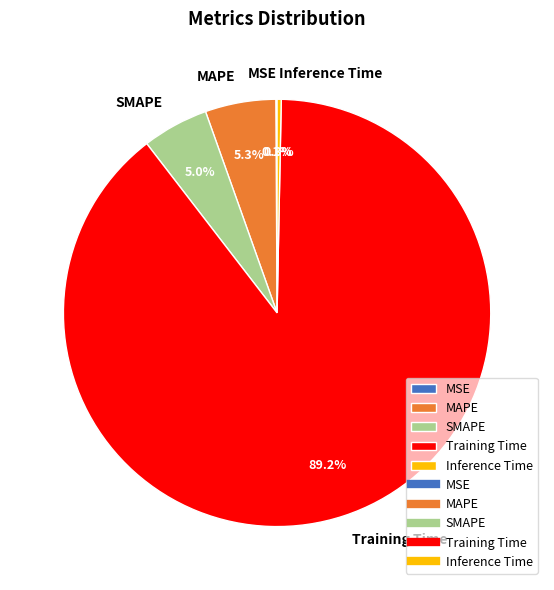

The Inference Time slice represents 0% of the pie. True or false?

True